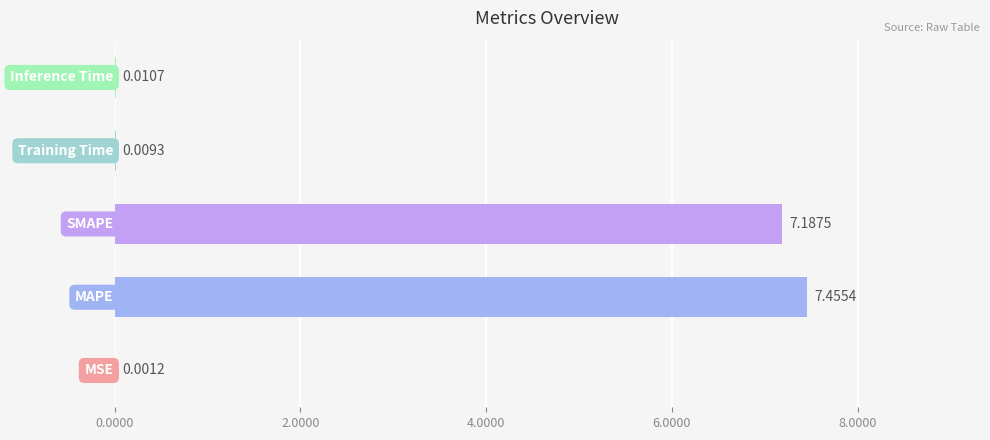

What is the sum of all values?

14.7